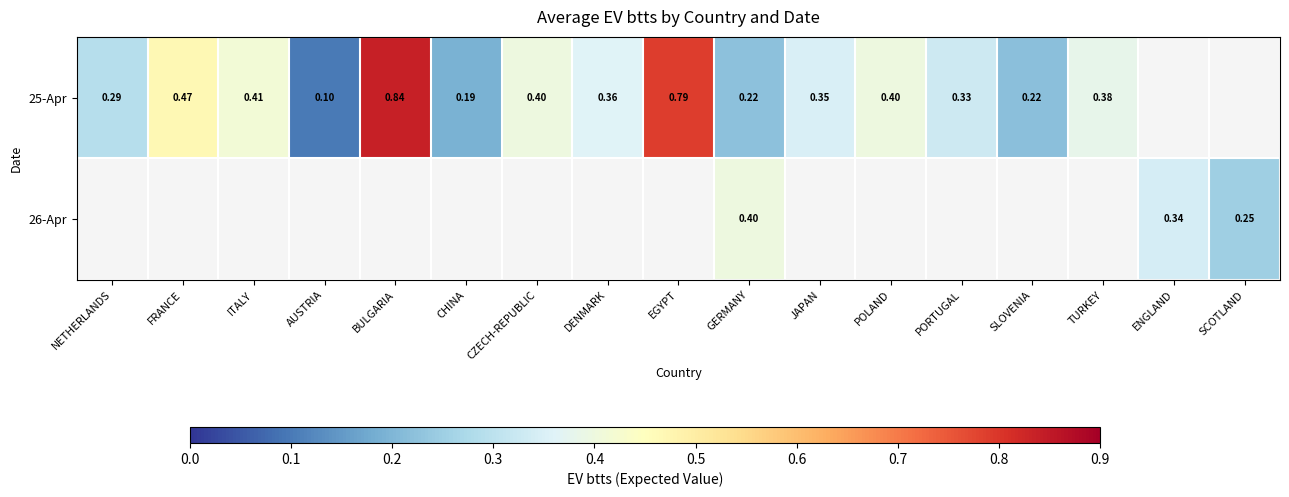

Is the value of 25-Apr at ITALY greater than the value of 26-Apr at SCOTLAND?

Yes